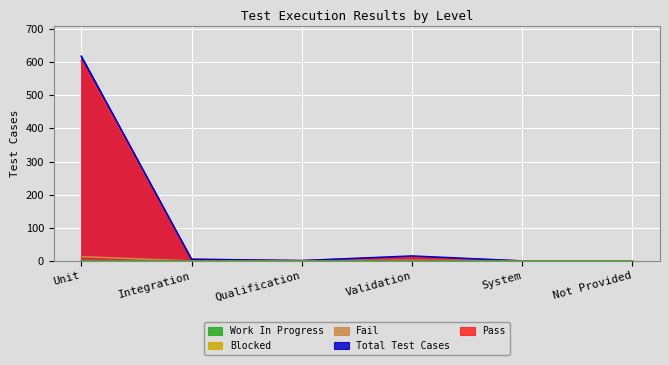

List the labels in order of Fail value, largest first.

Unit, Validation, Integration, Qualification, System, Not Provided